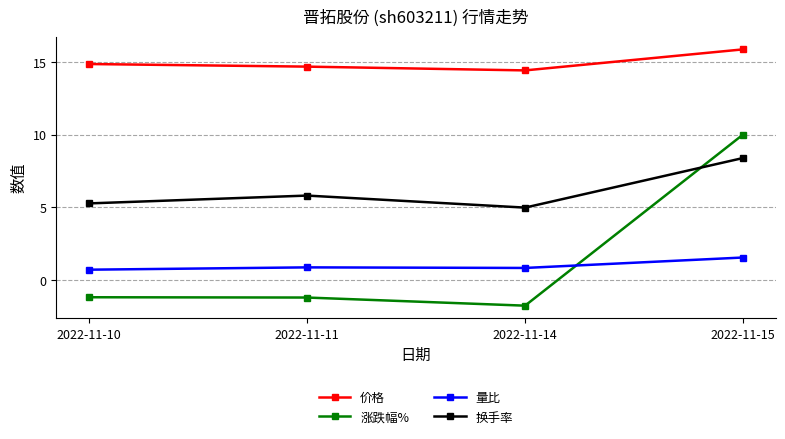

Which category has the highest value in the 涨跌幅% series?

2022-11-15